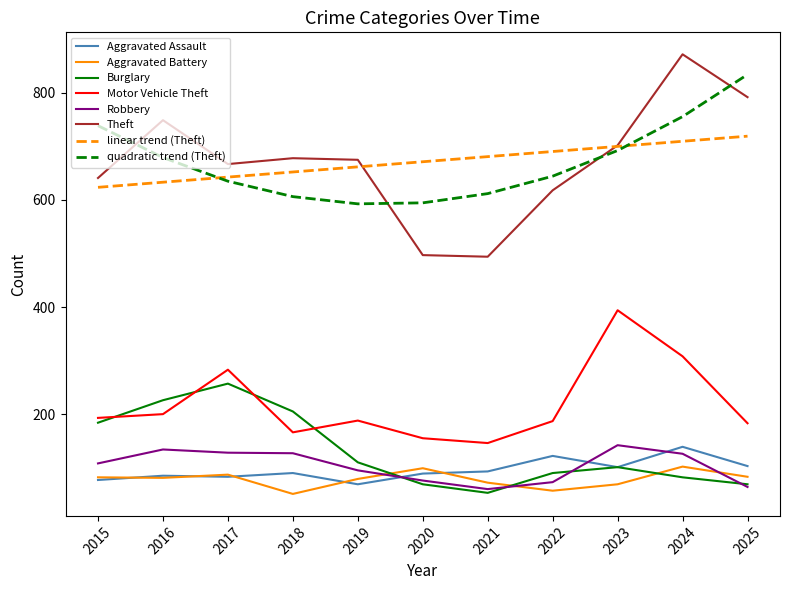

True or false: Robbery and Theft intersect in this chart.

False